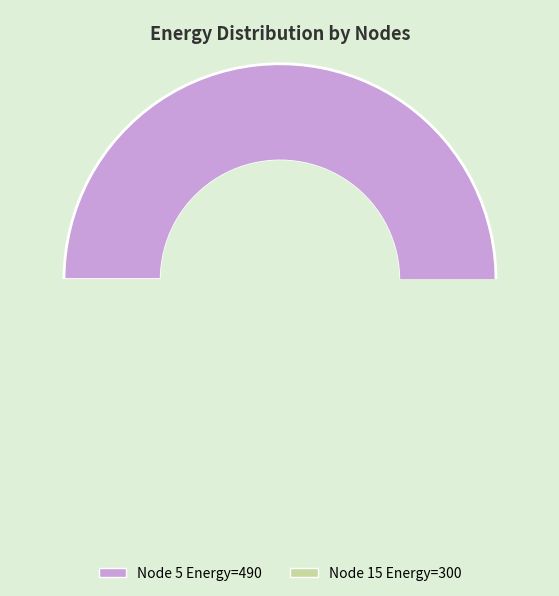

To the nearest percent, what portion does 15 represent?

38%